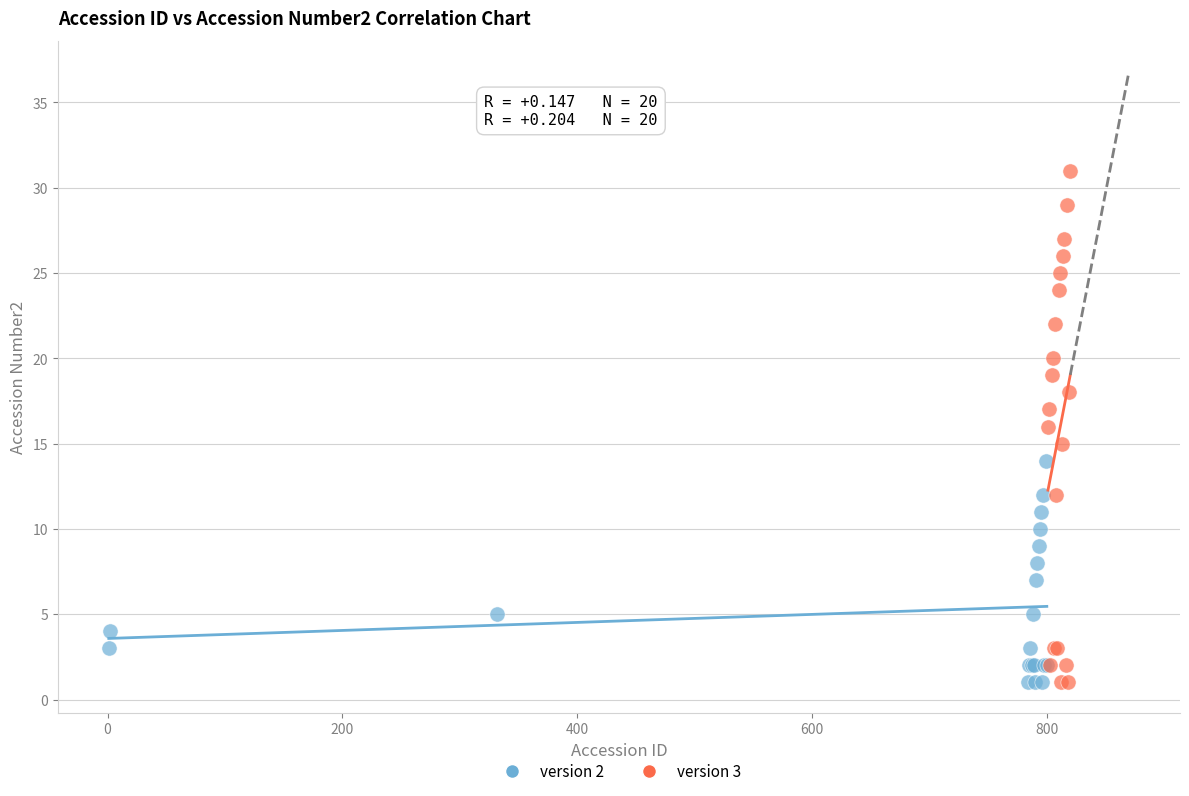

Which series contains the highest Y value?

version 3